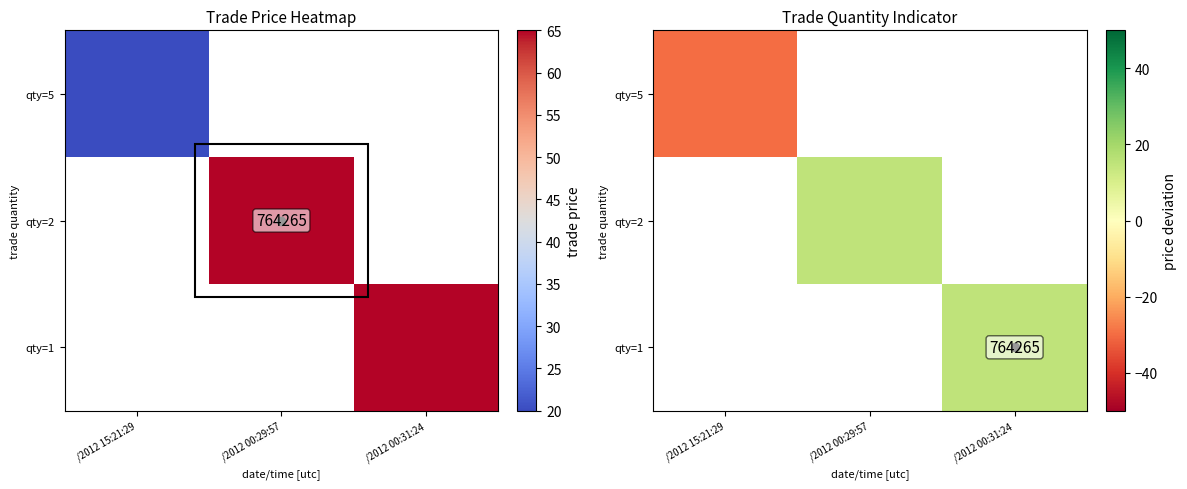

Count the number of data series in this chart.

3